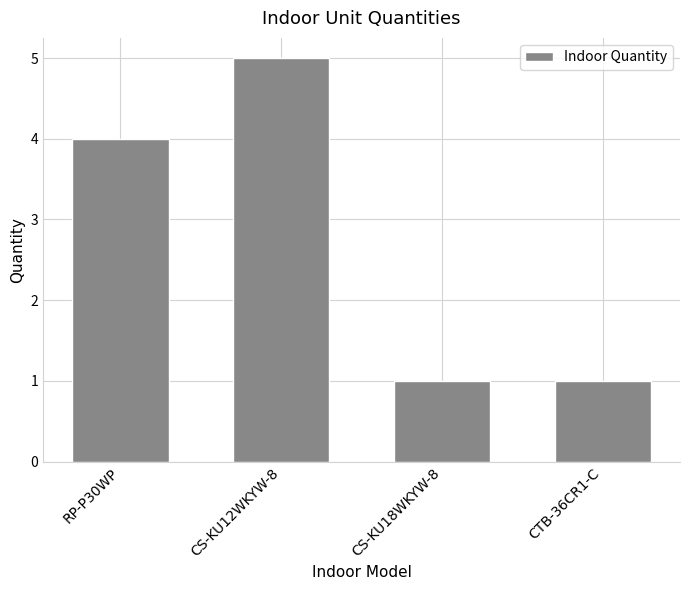

Is it true that the value at CS-KU18WKYW-8 is 1?

True